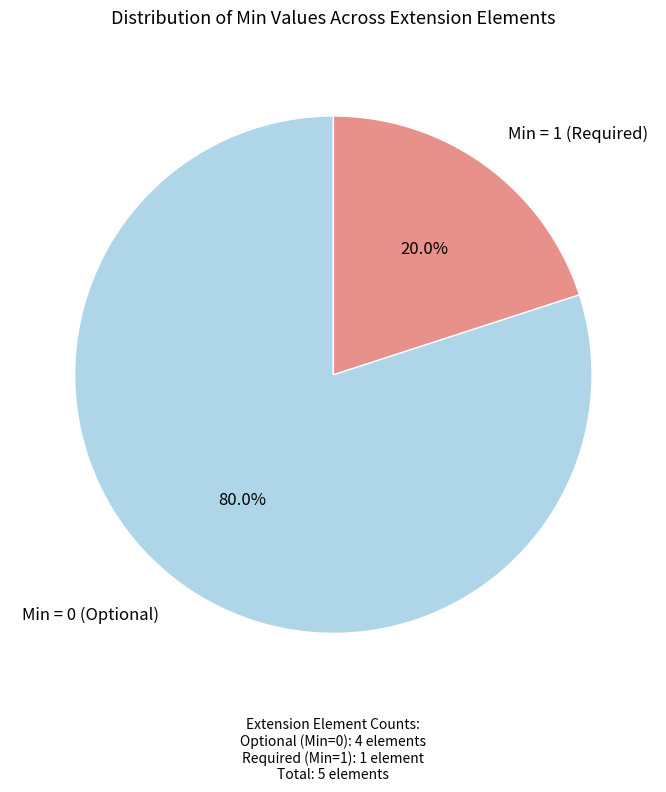

What is the smallest slice in the pie chart?

Min = 1 (Required)